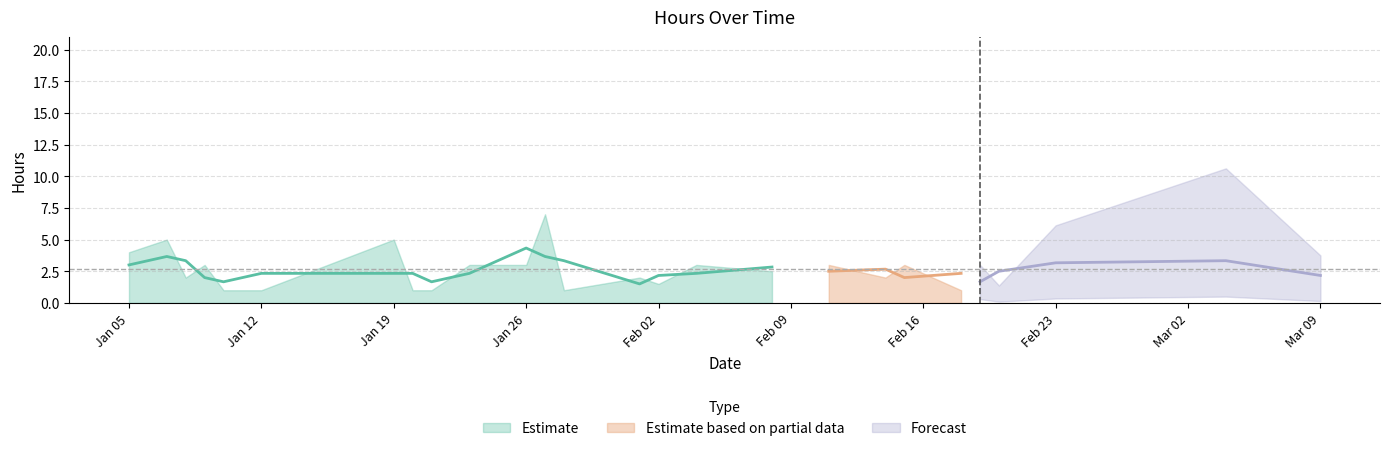

Does the chart display data point markers on the line(s)?

No